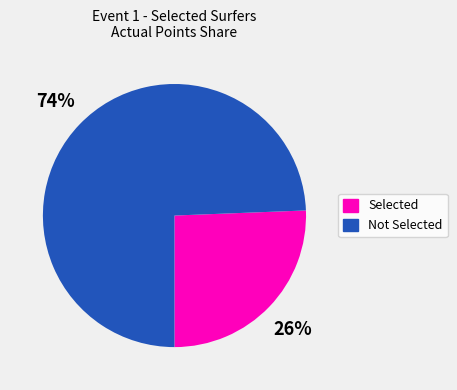

To the nearest percent, what is the average slice percentage?

50%